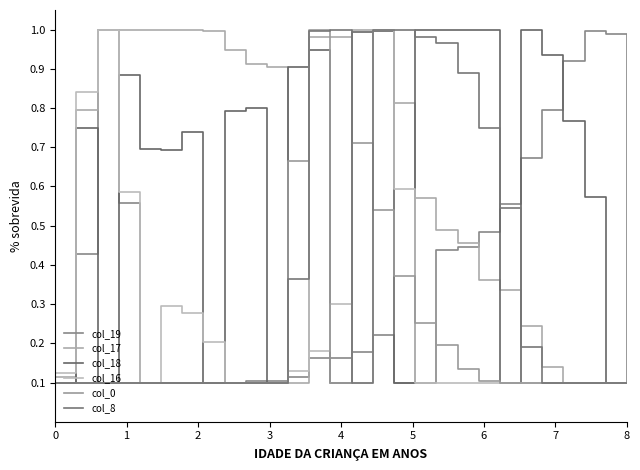

Does the chart have visible grid lines?

No